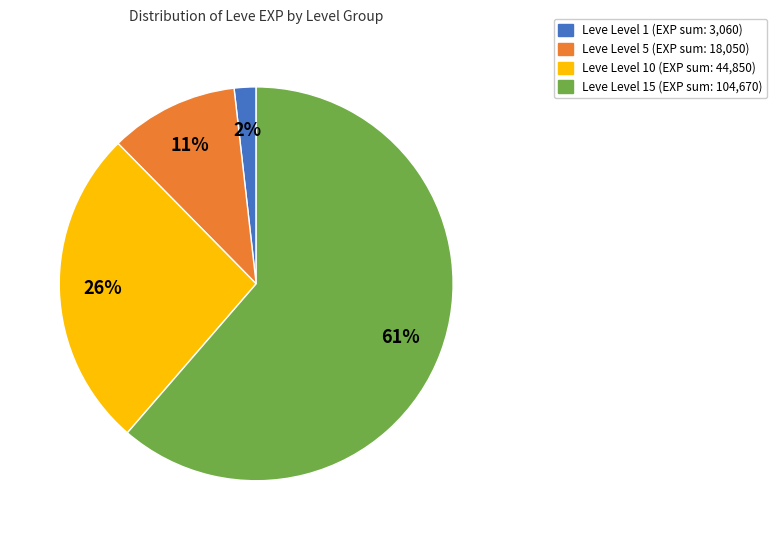

Count the number of slices in the pie.

4